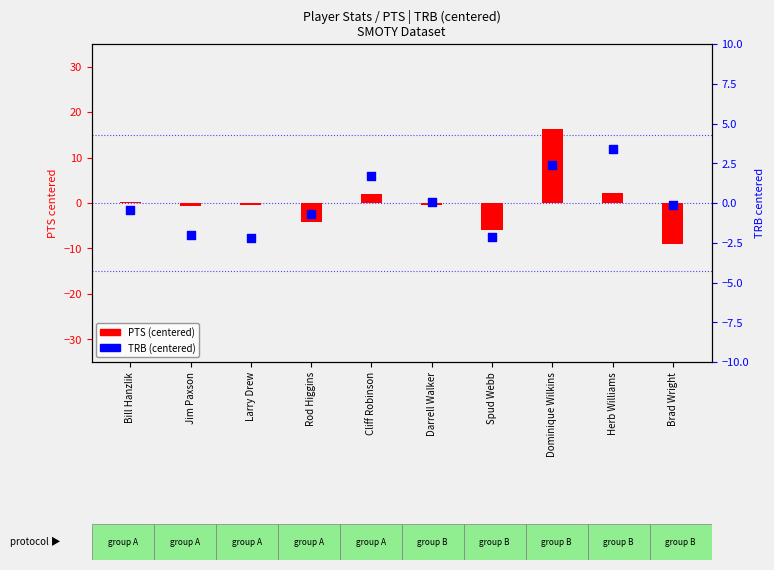

What are all the series names shown in the legend?

PTS (centered), TRB (centered)